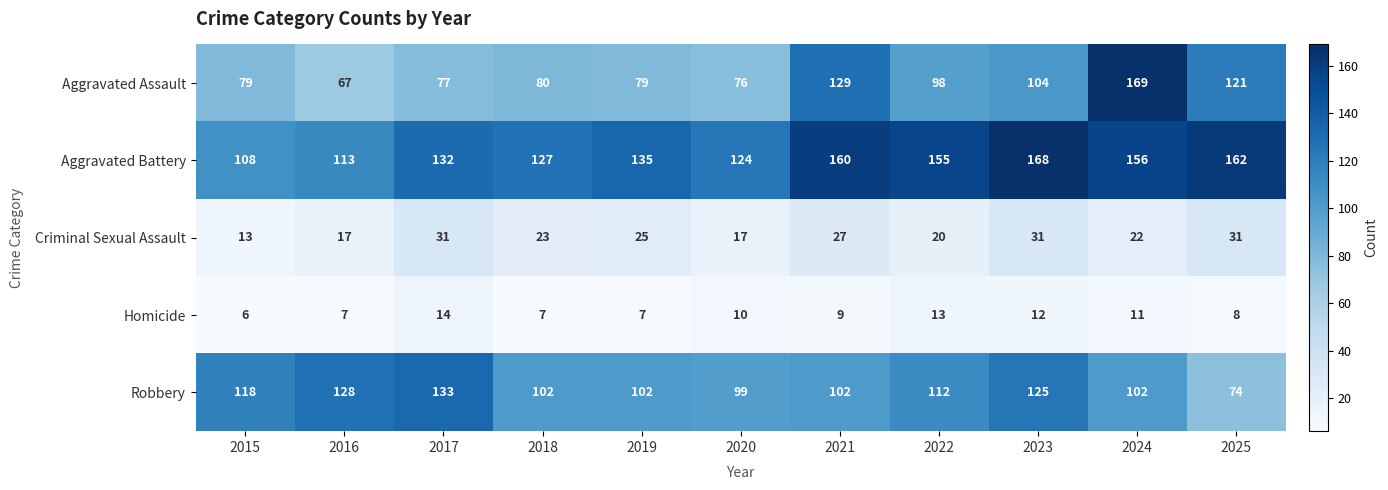

Rank the series by their maximum value, from highest to lowest.

Aggravated Assault, Aggravated Battery, Robbery, Criminal Sexual Assault, Homicide